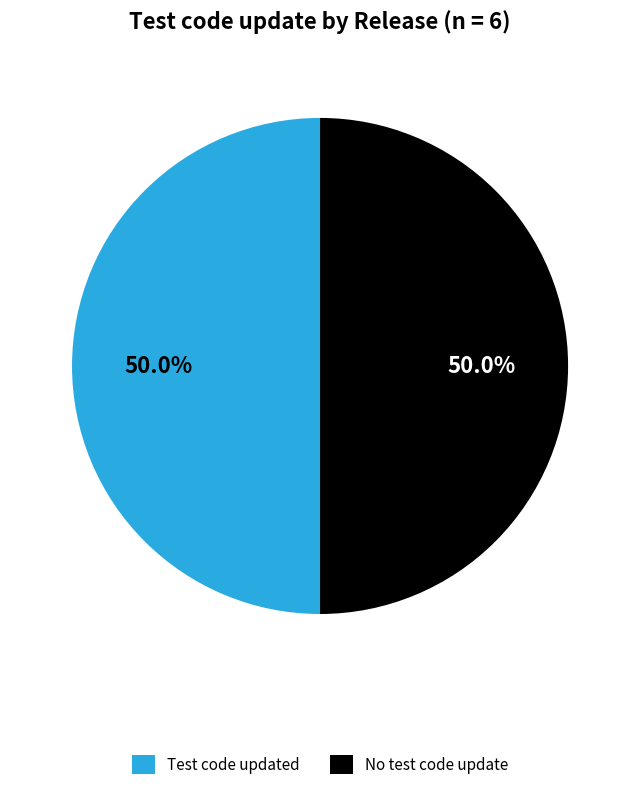

What is the ratio of the value at No test code update to the value at Test code updated?

1.0